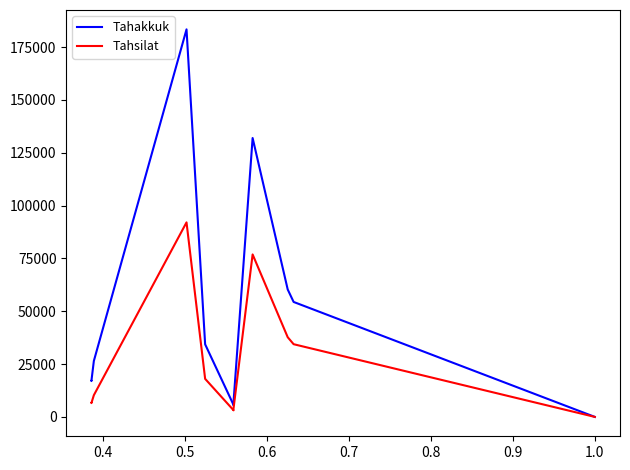

Rank the series at 0.6 from lowest to highest value.

Tahsilat, Tahakkuk